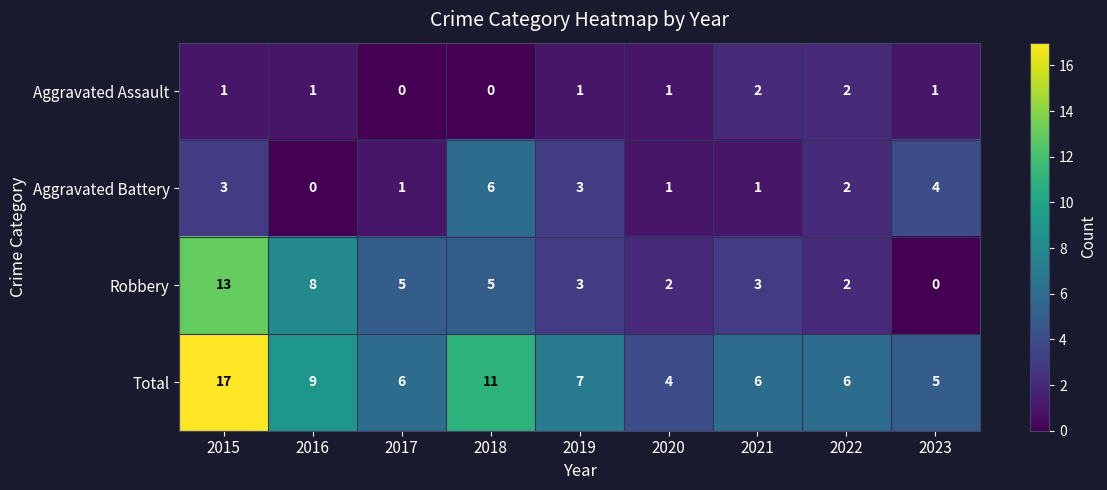

What is the total value across all series at 2017?

12